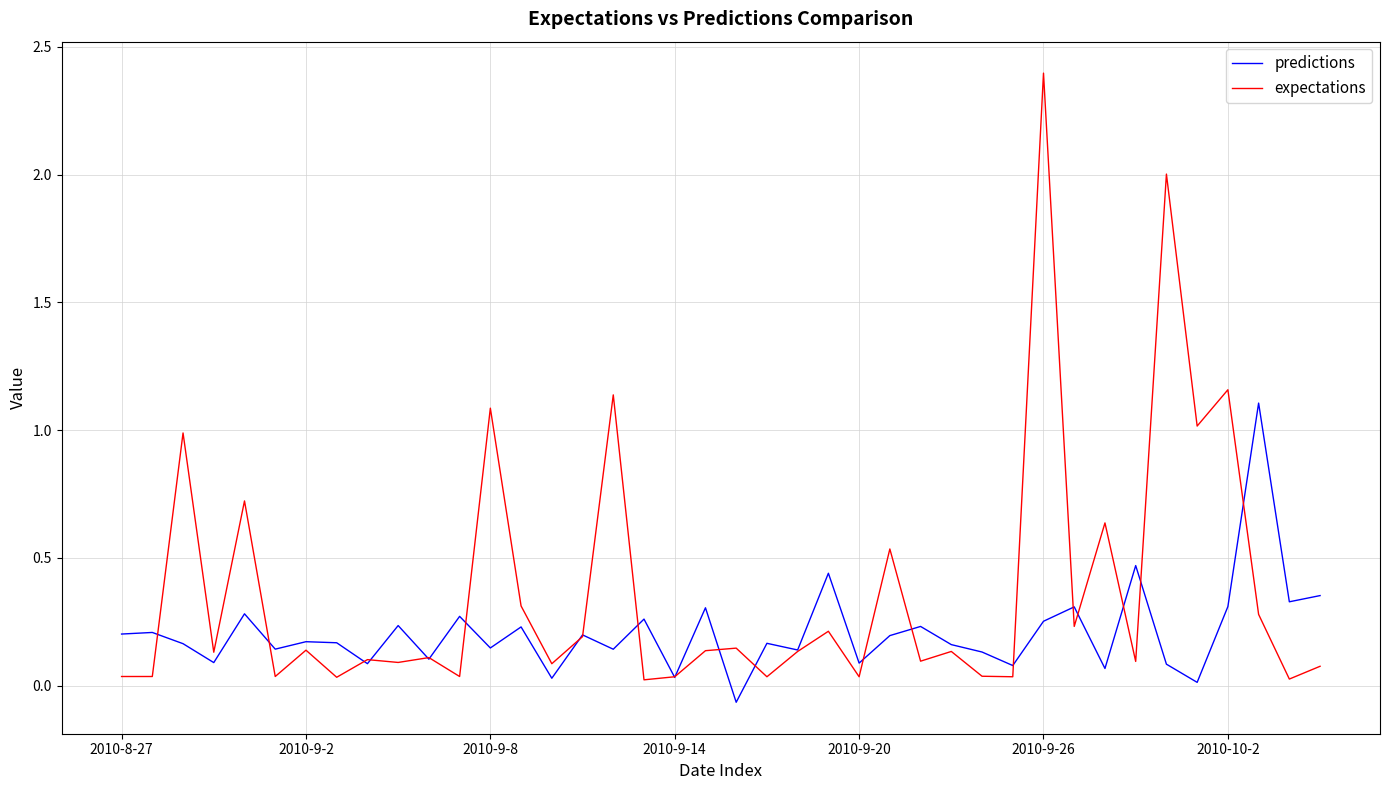

What is the maximum value shown in the chart?

2.4